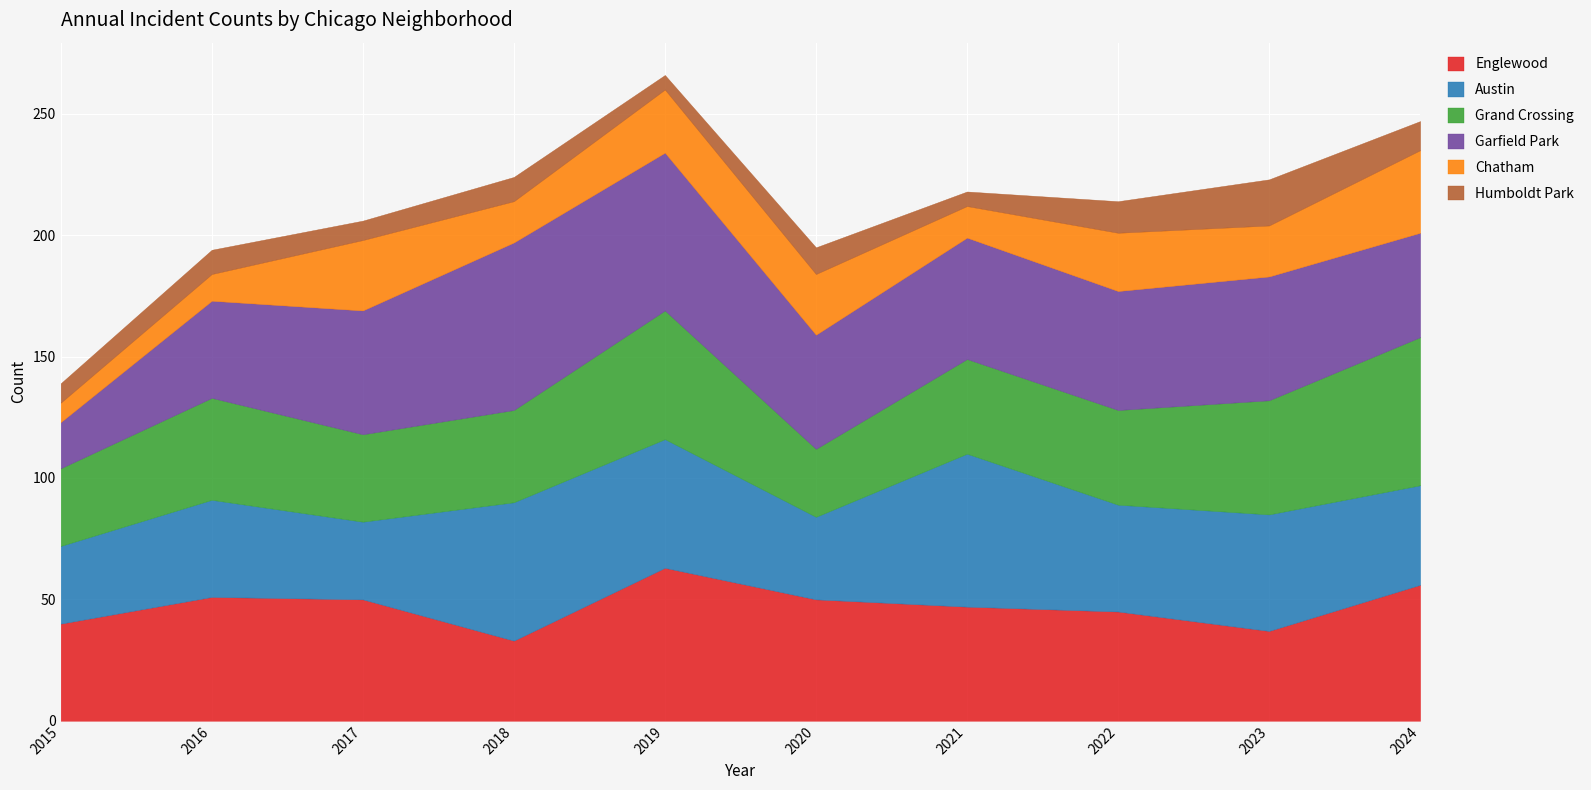

Which series ends up on top after the final intersection of Garfield Park and Austin?

Garfield Park